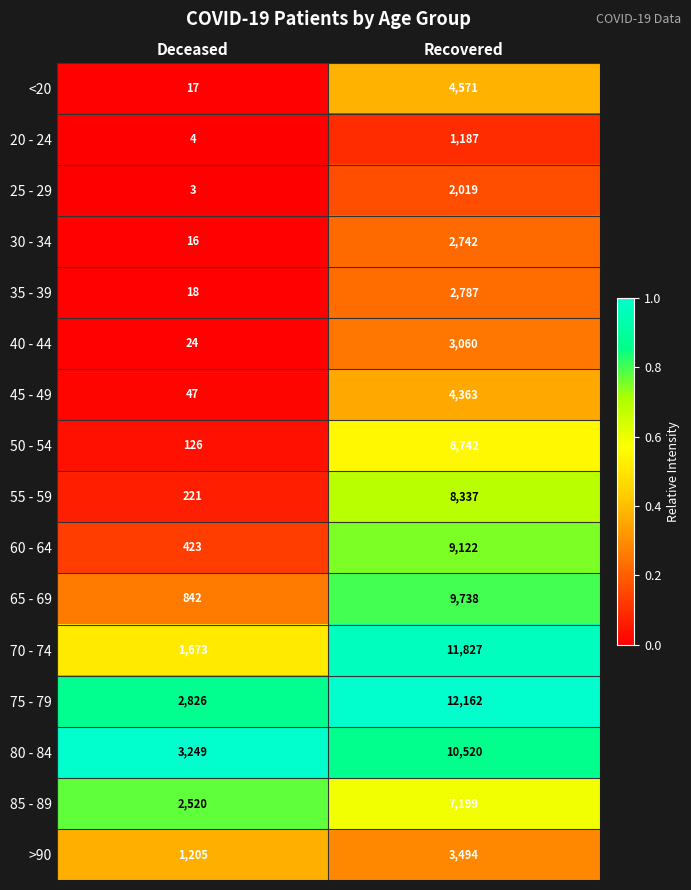

What is the difference between the >90 values at Recovered and Deceased?

2289